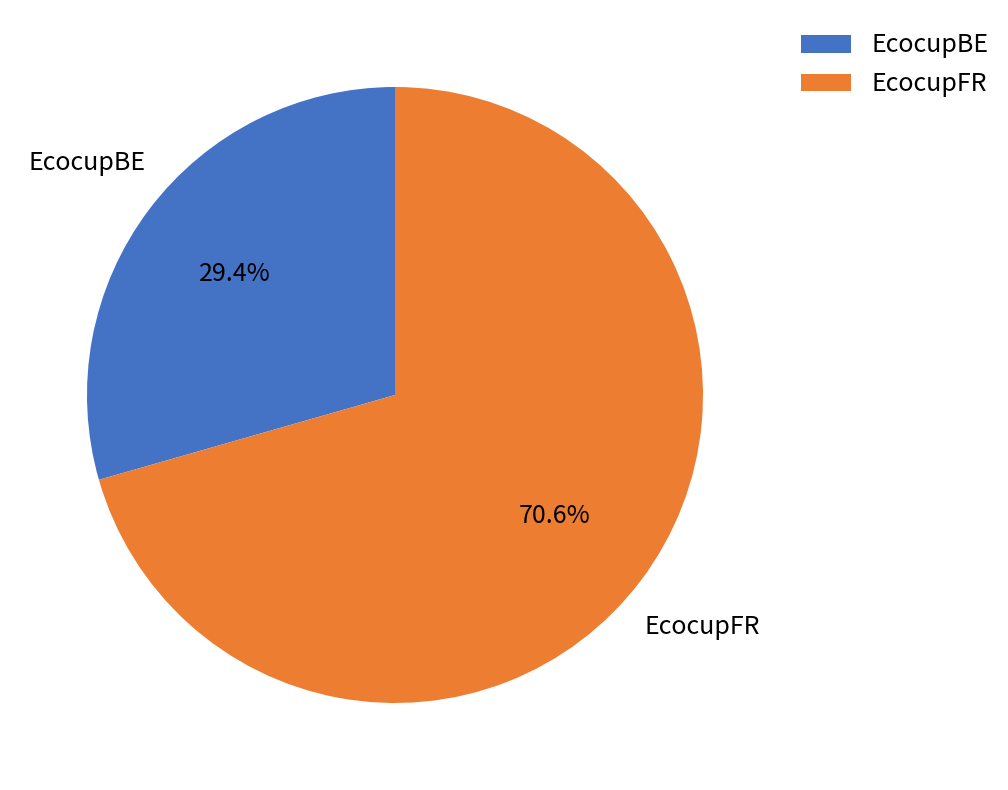

True or false: EcocupBE accounts for 40% of the total.

False